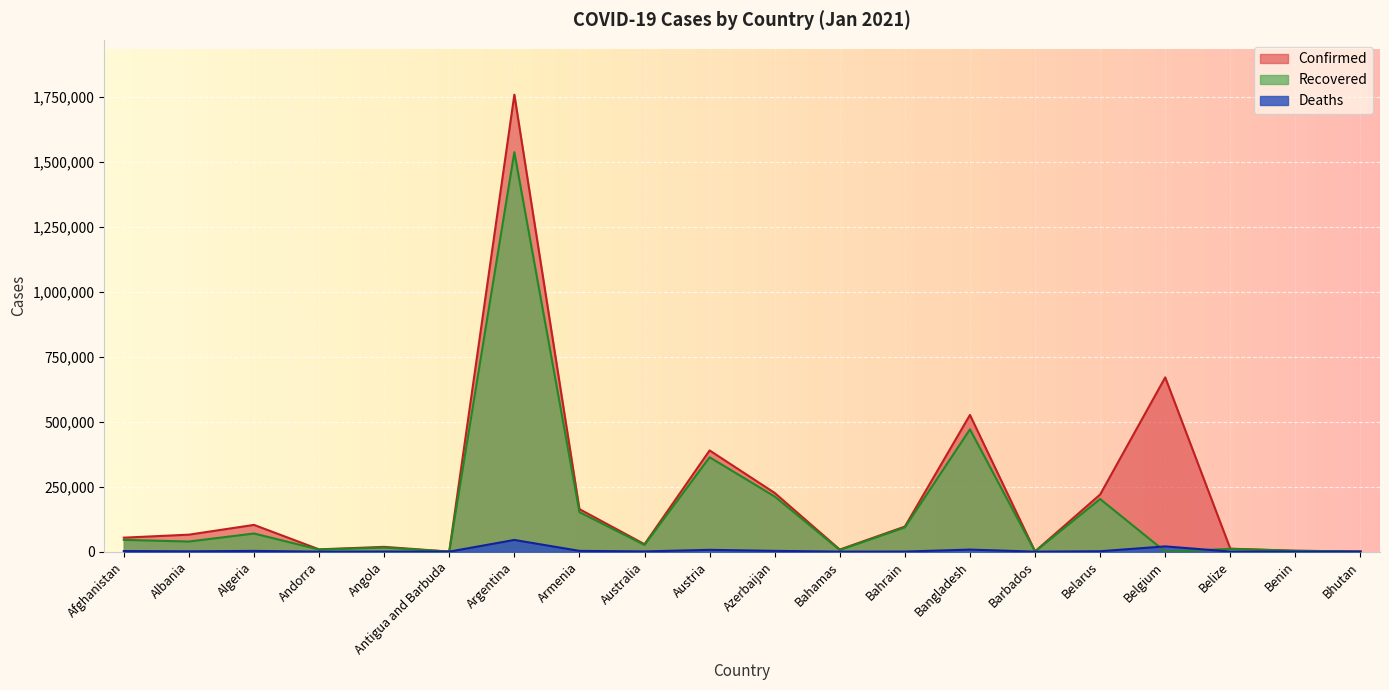

What is the label of the 7th point from the right?

Bangladesh